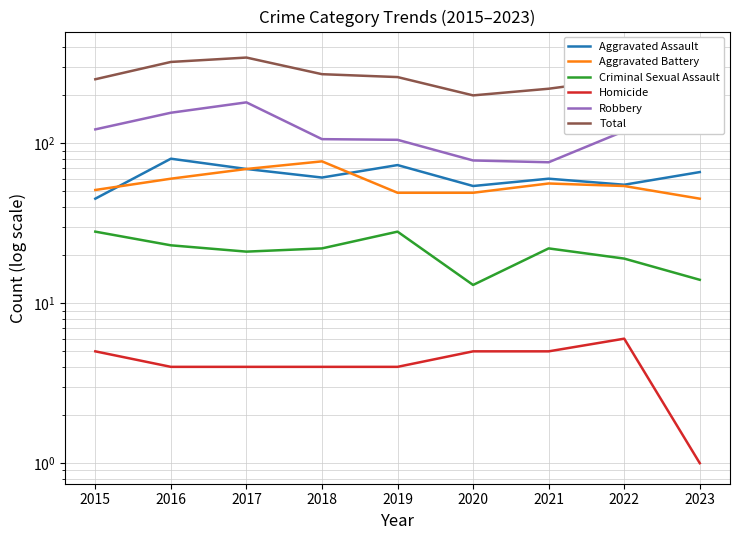

True or false: Aggravated Battery and Total cross at least once.

False